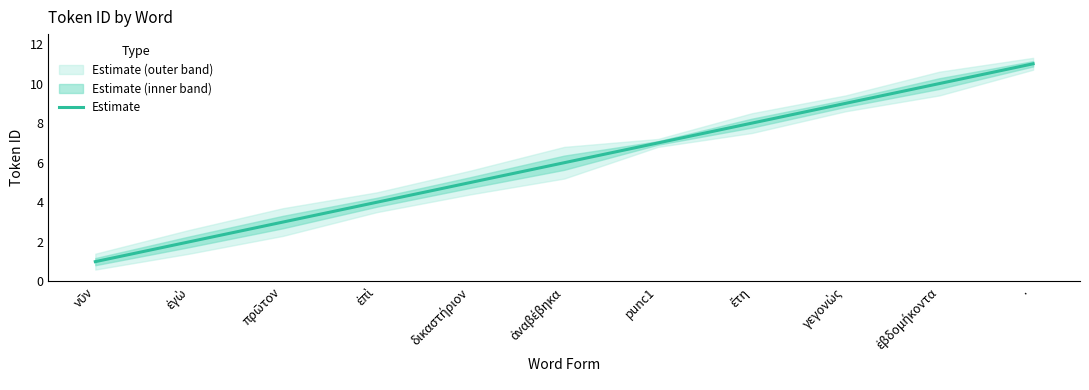

How many lines are shown in the chart?

1